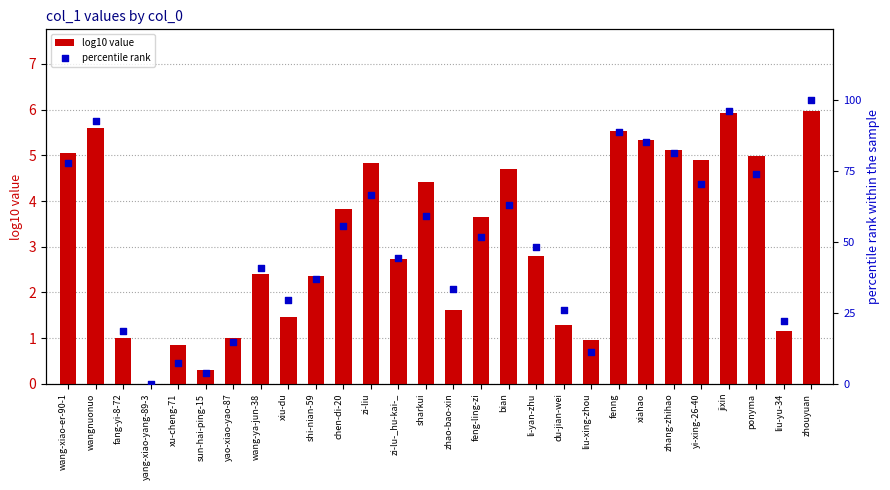

Which series has the largest Y range (max minus min)?

percentile rank